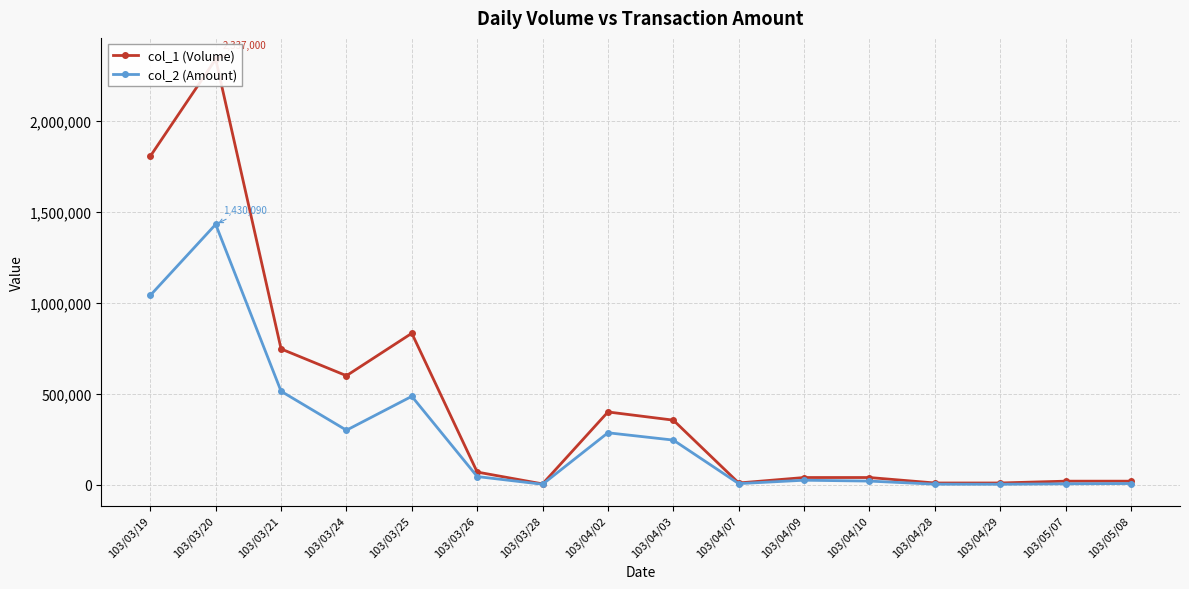

Rank the series by their average value, from highest to lowest.

col_1 (Volume), col_2 (Amount)